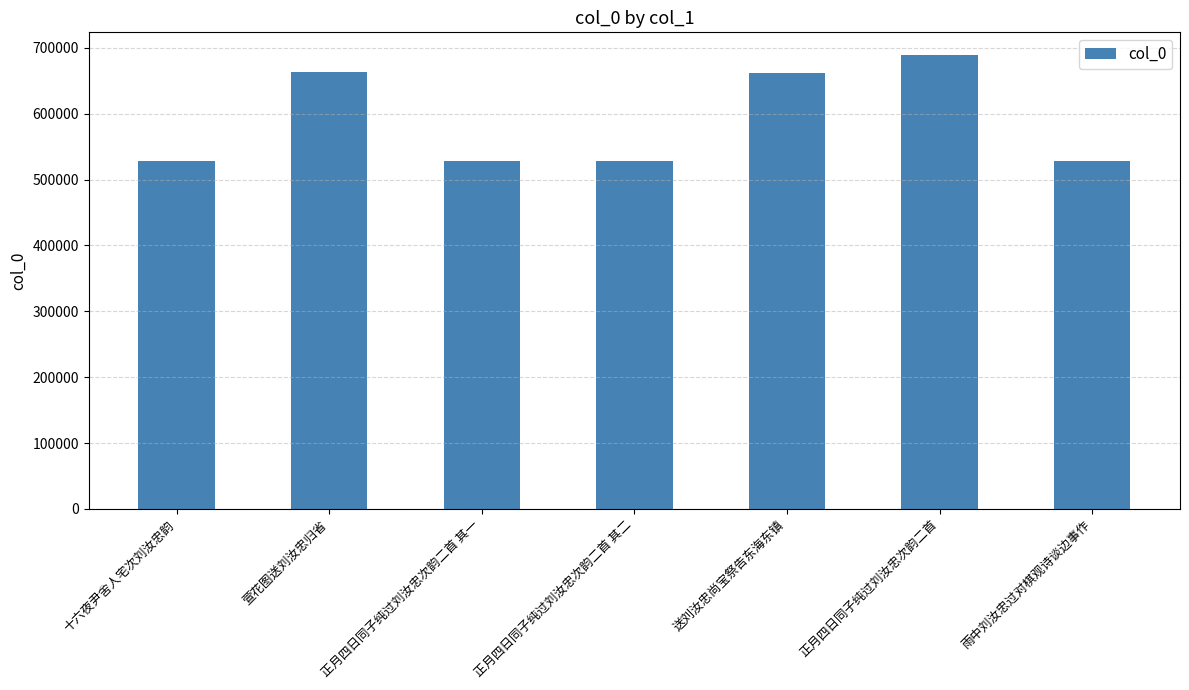

The chart shows a value of 1111063 at 正月四日同子纯过刘汝忠次韵二首. True or false?

False